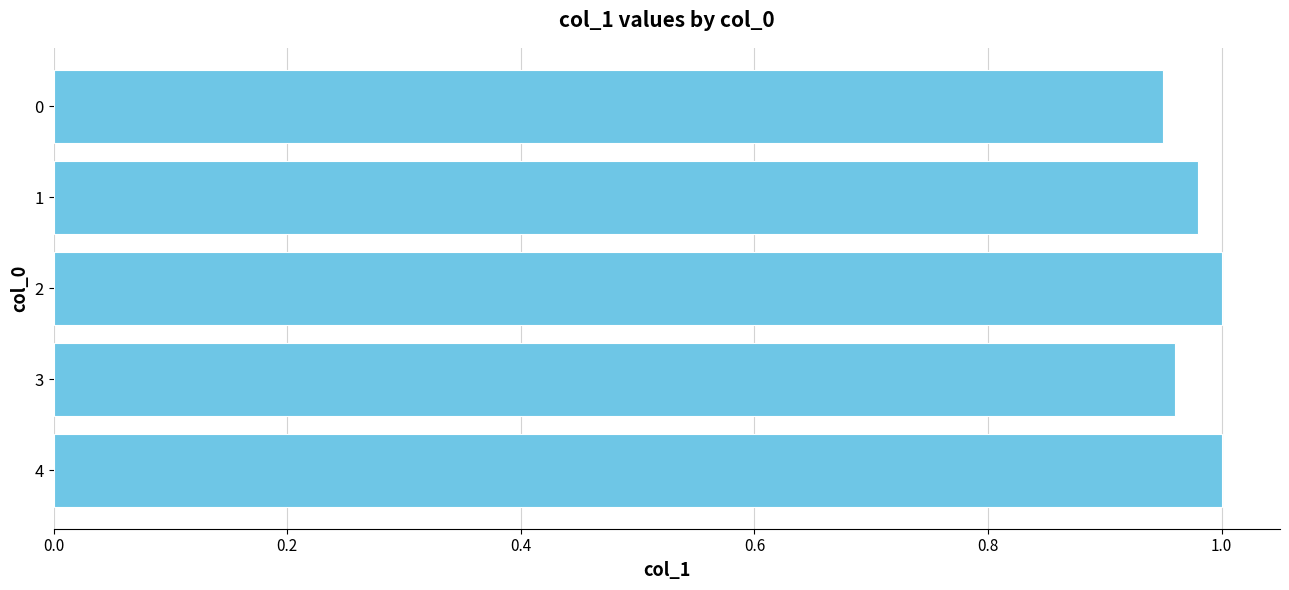

The value at 1 is 1.0. True or false?

True